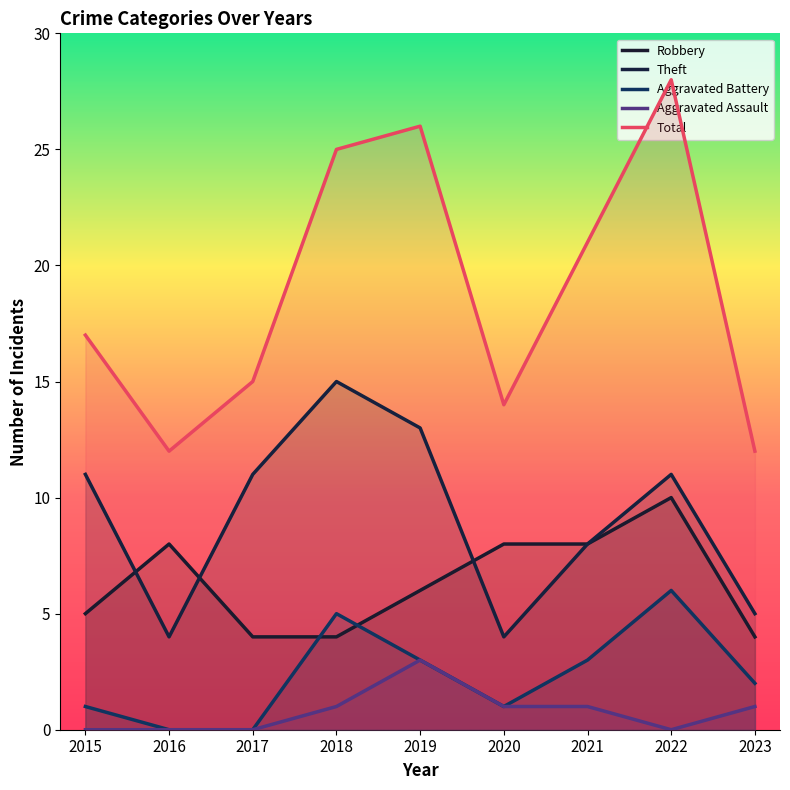

Which series has the largest range (max minus min)?

Total